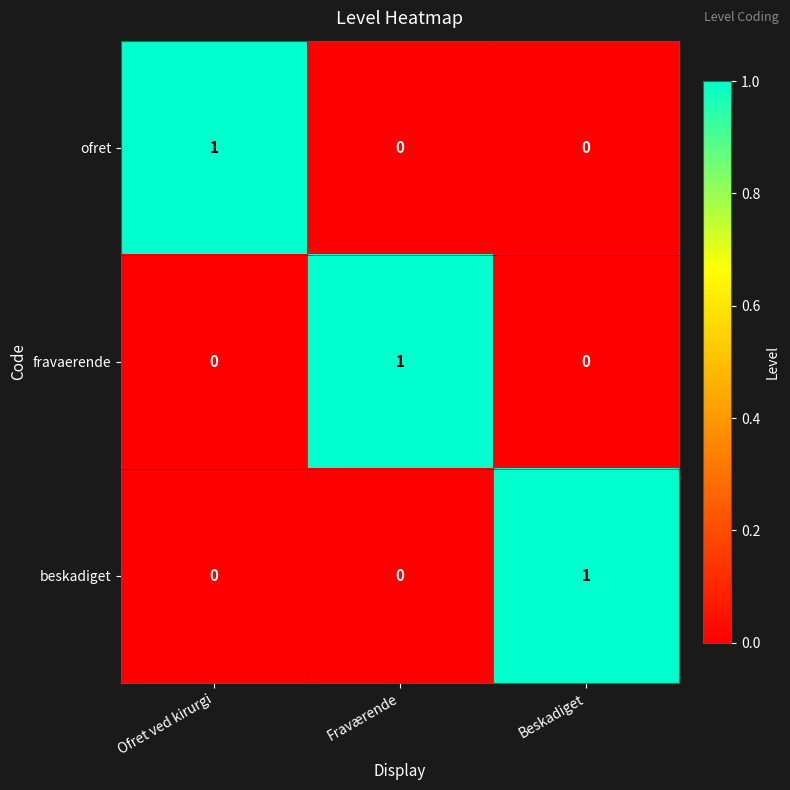

The value of ofret at Fraværende is 0. True or false?

True